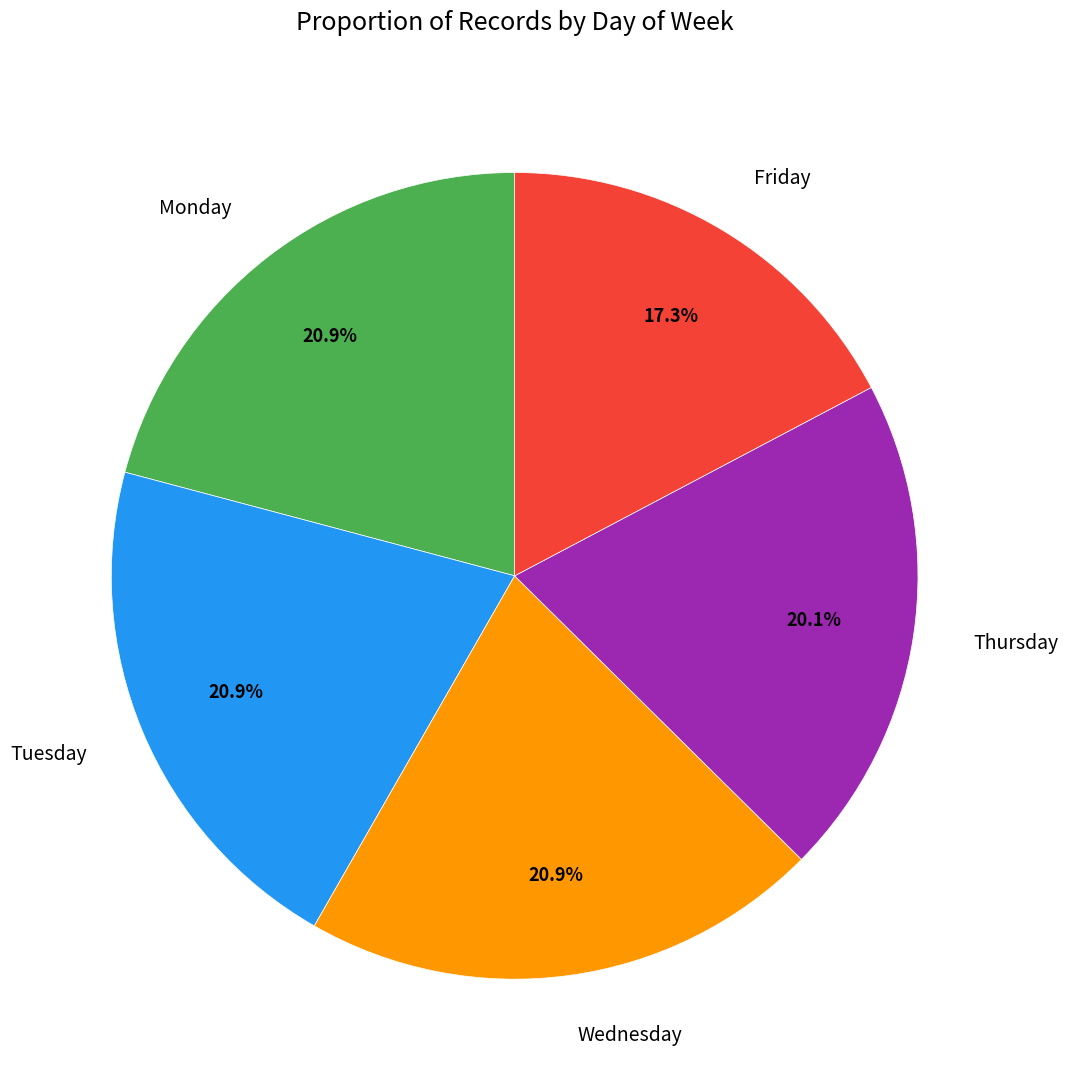

To the nearest percent, what percentage of the pie is Friday?

17%